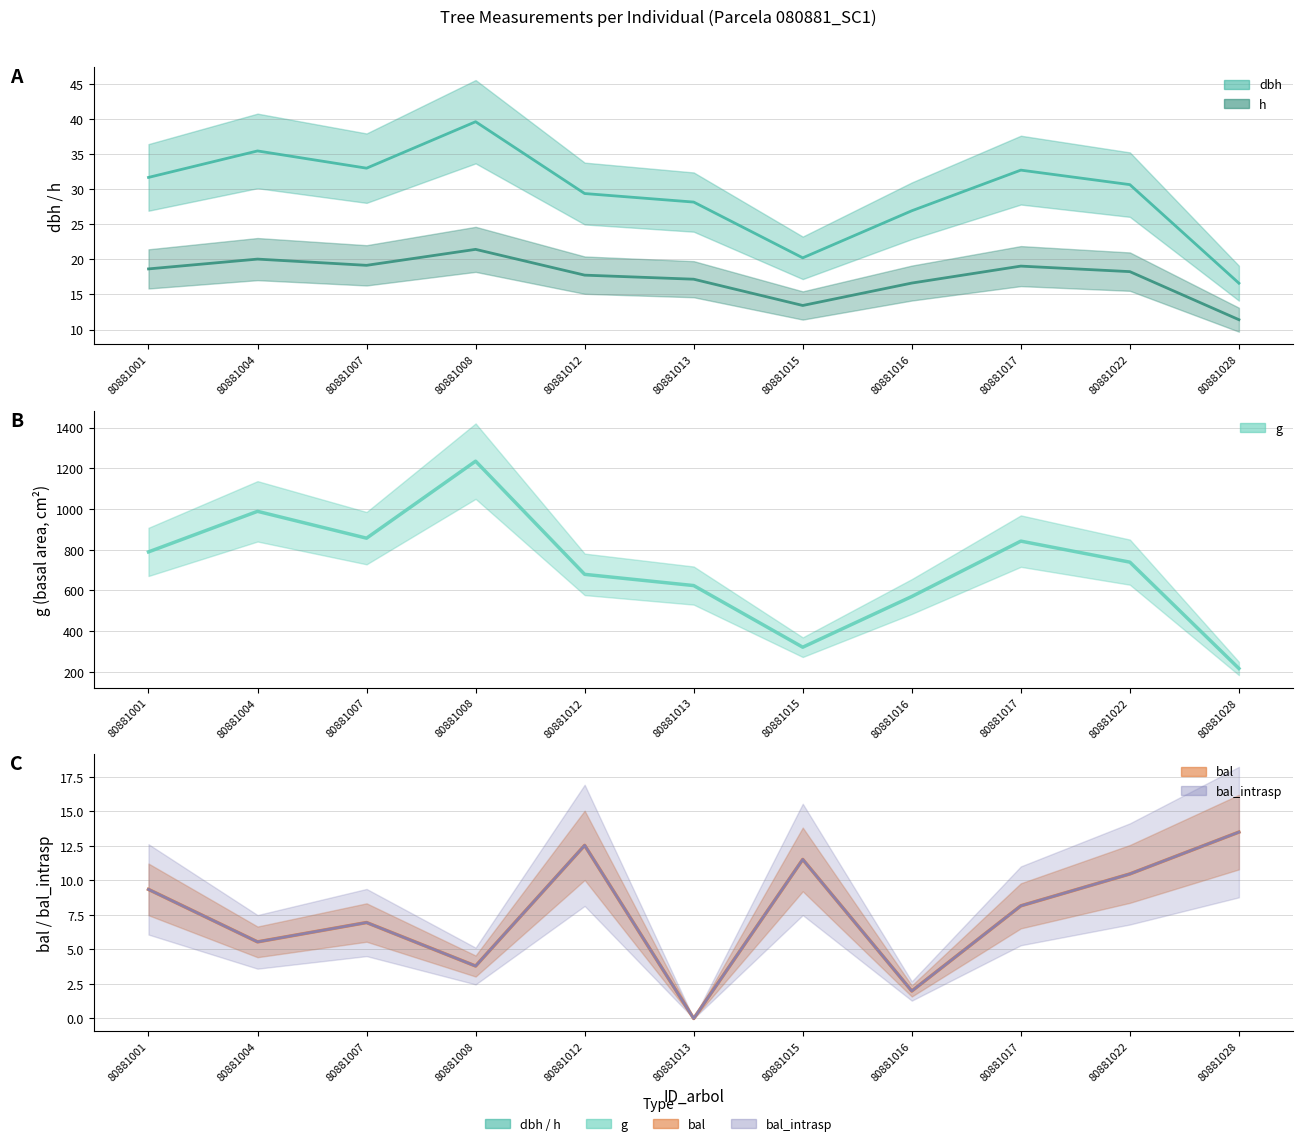

Count the number of data series in this chart.

5